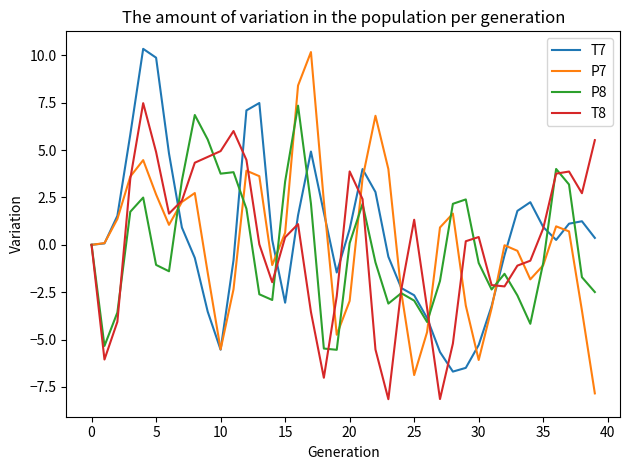

What is the greatest value displayed?

10.3